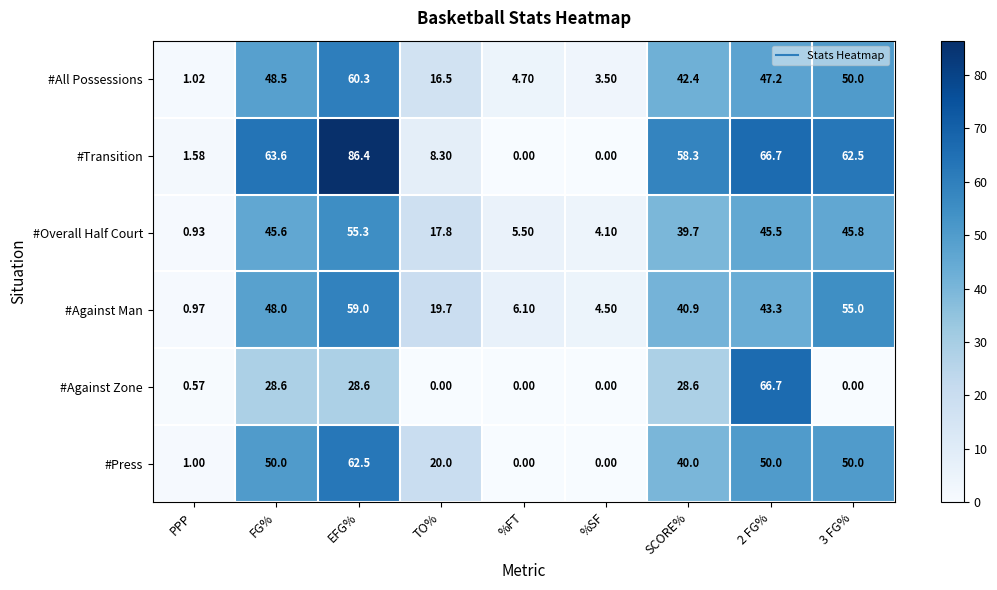

Where does the #Against Man series first go above 40?

FG%